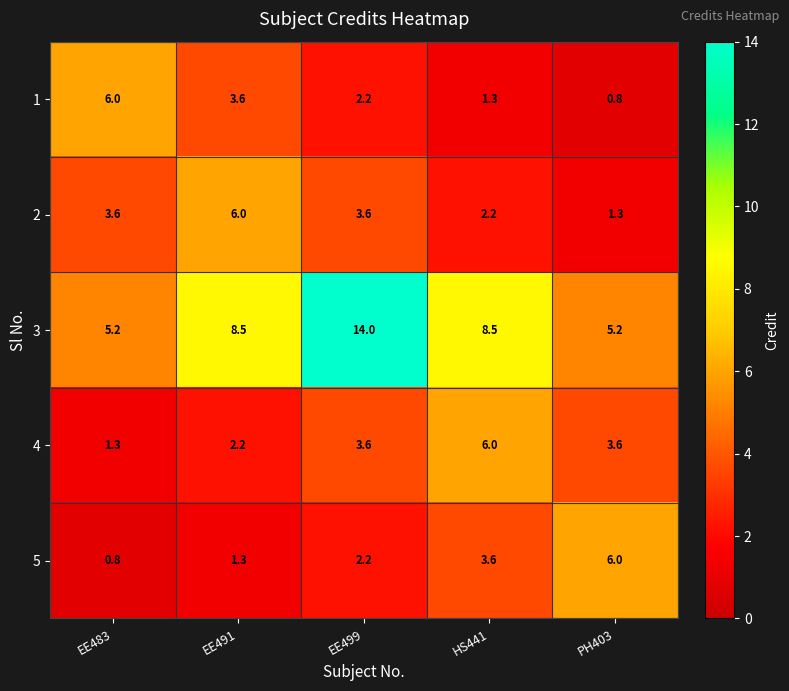

Rank the series at PH403 from lowest to highest value.

1, 2, 4, 3, 5